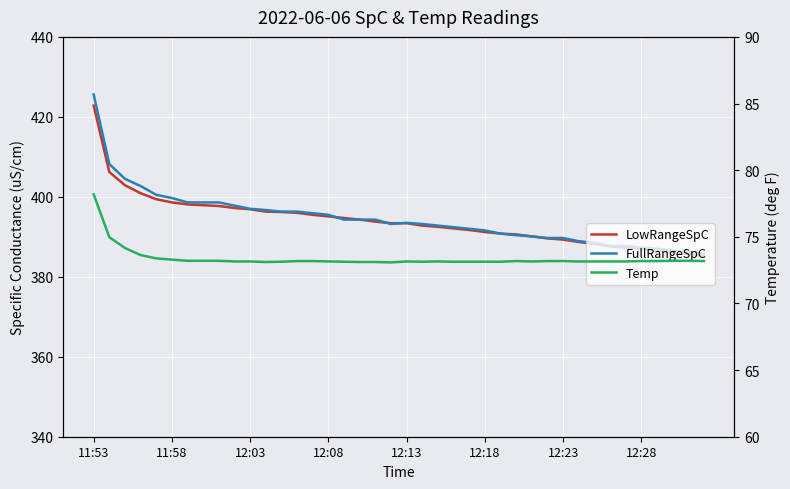

What is the difference between the maximum and minimum values in the Temp series?

5.1